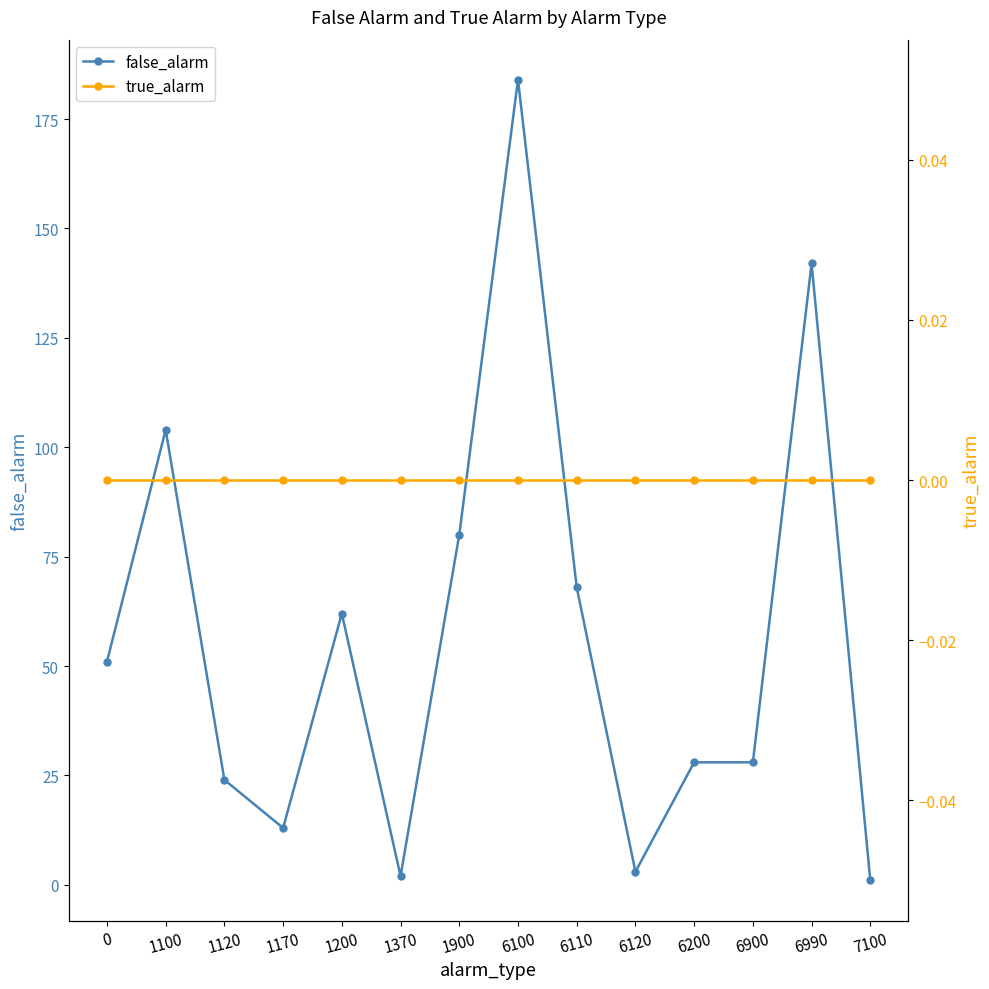

True or false: false_alarm has more than 1 interior local peaks.

True